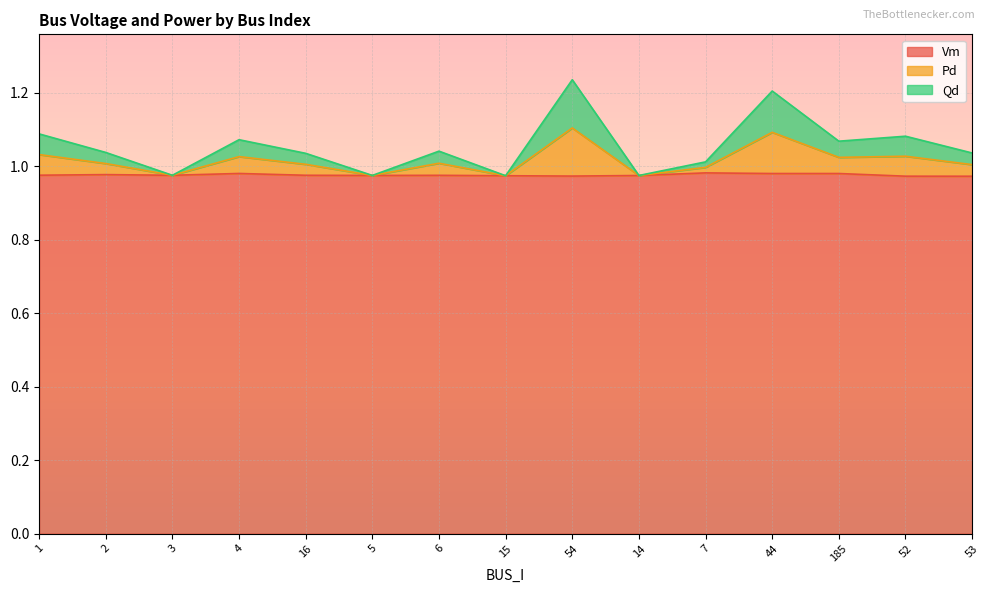

At which category is the sum across all series the highest?

54